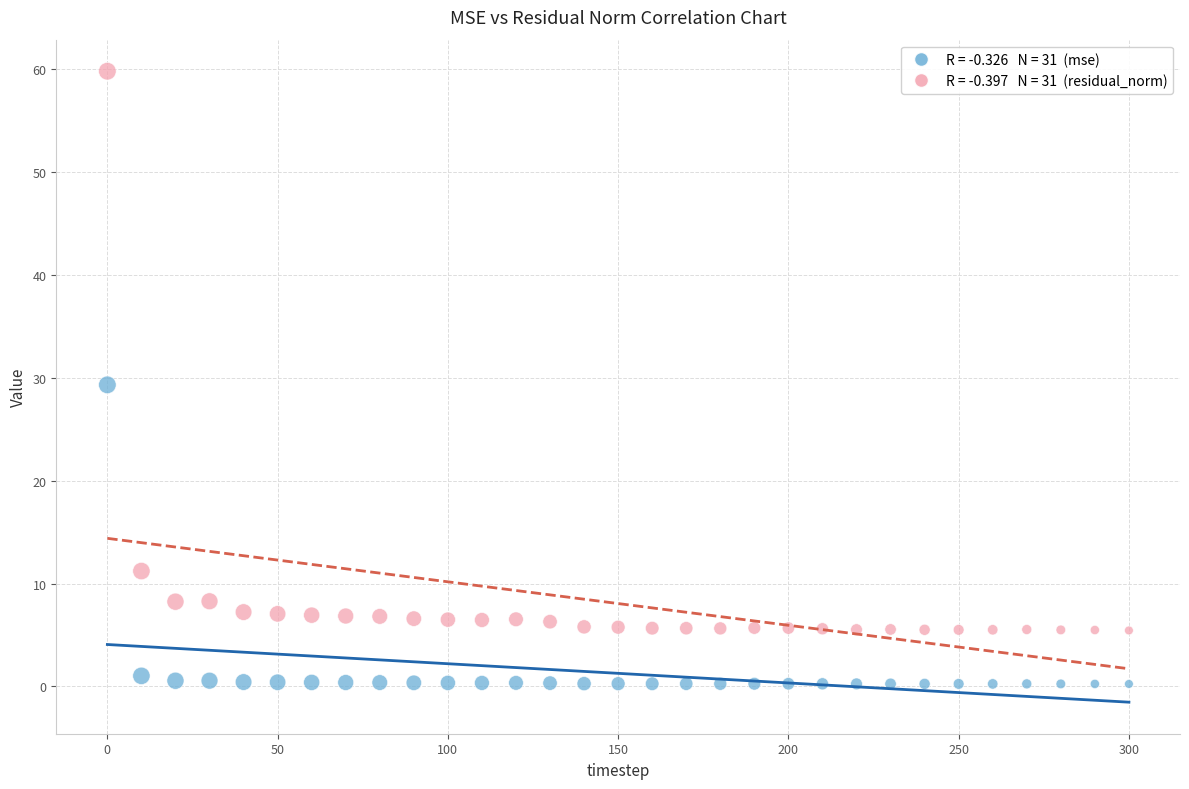

Across all data points, what is the range of X values (max minus min)?

300.0